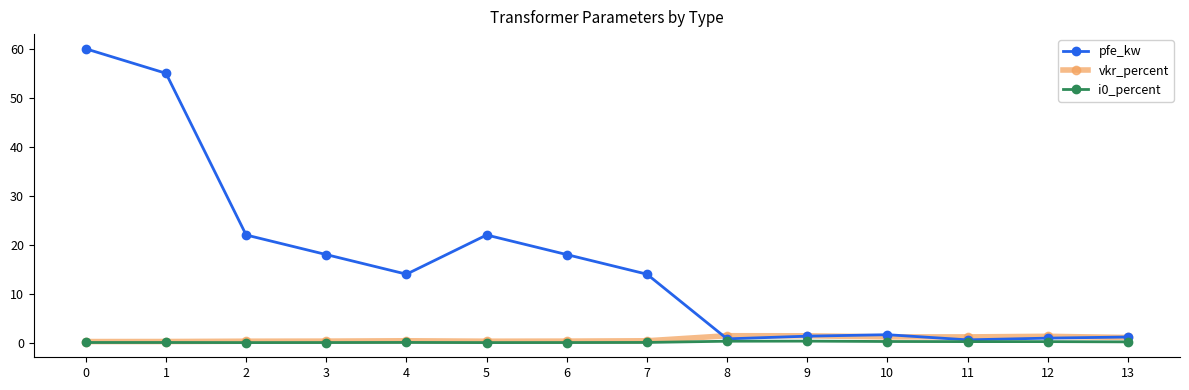

True or false: i0_percent has more than 1 interior local peaks.

True